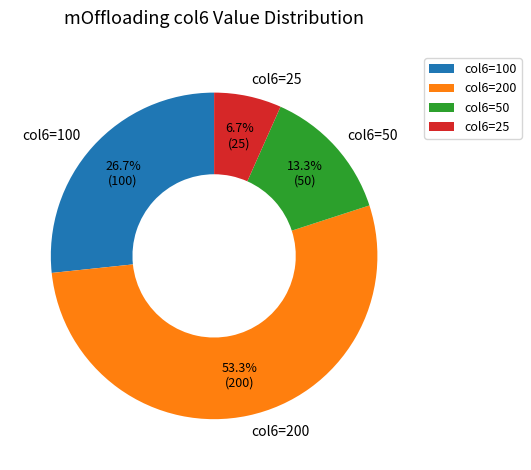

Which slice is the smallest?

col6=25